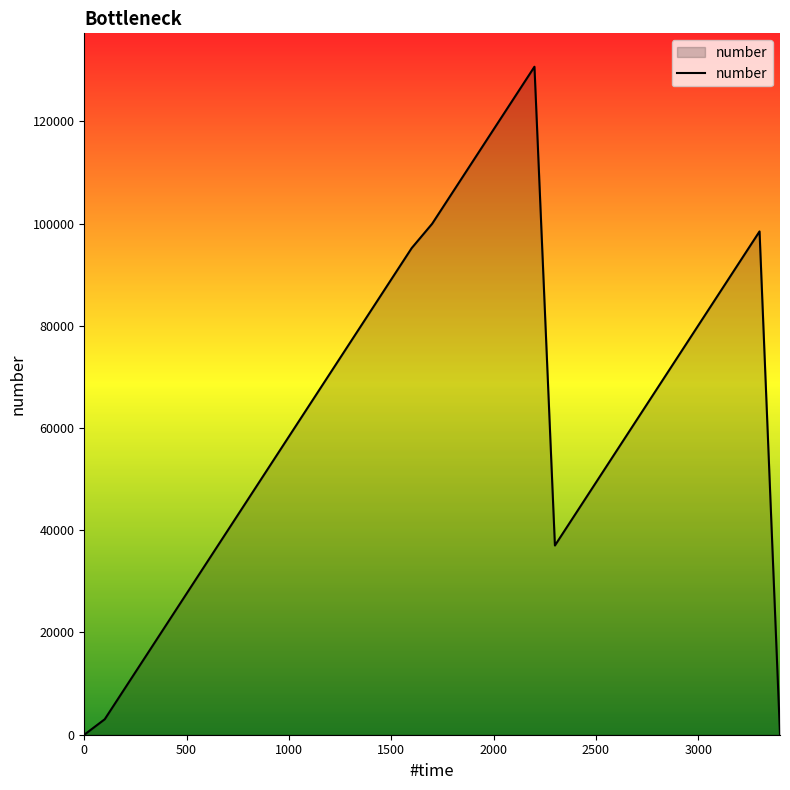

What is the difference between the maximum and minimum values?

130666